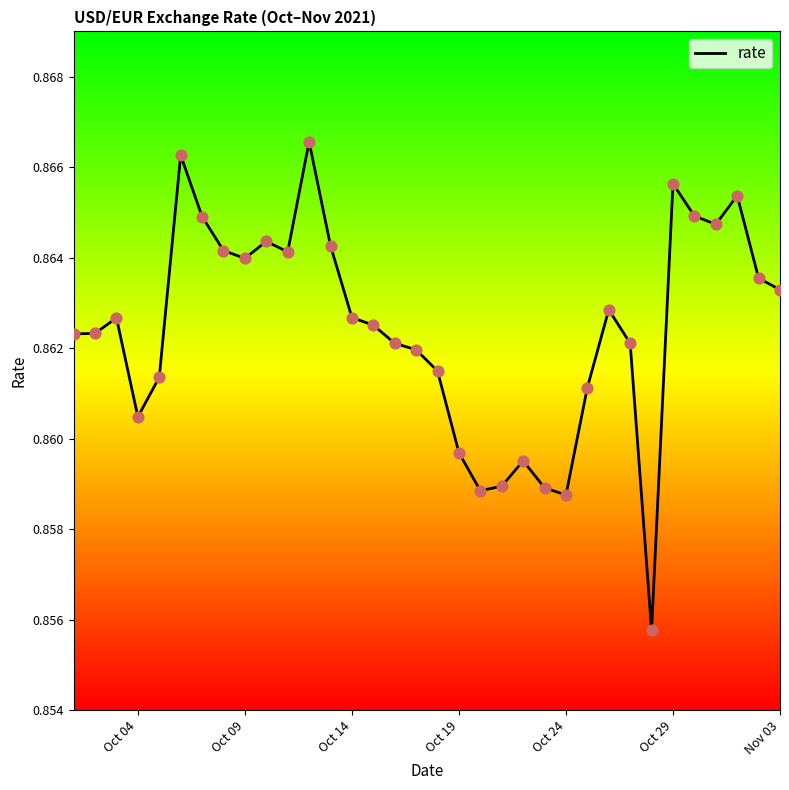

How many lines are shown in the chart?

1